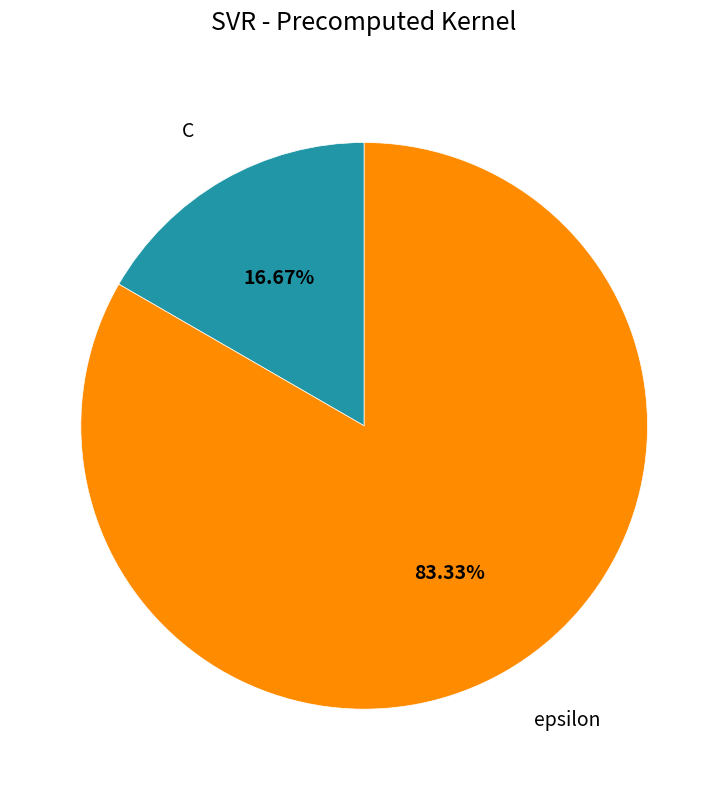

How many slices are in this pie chart?

2